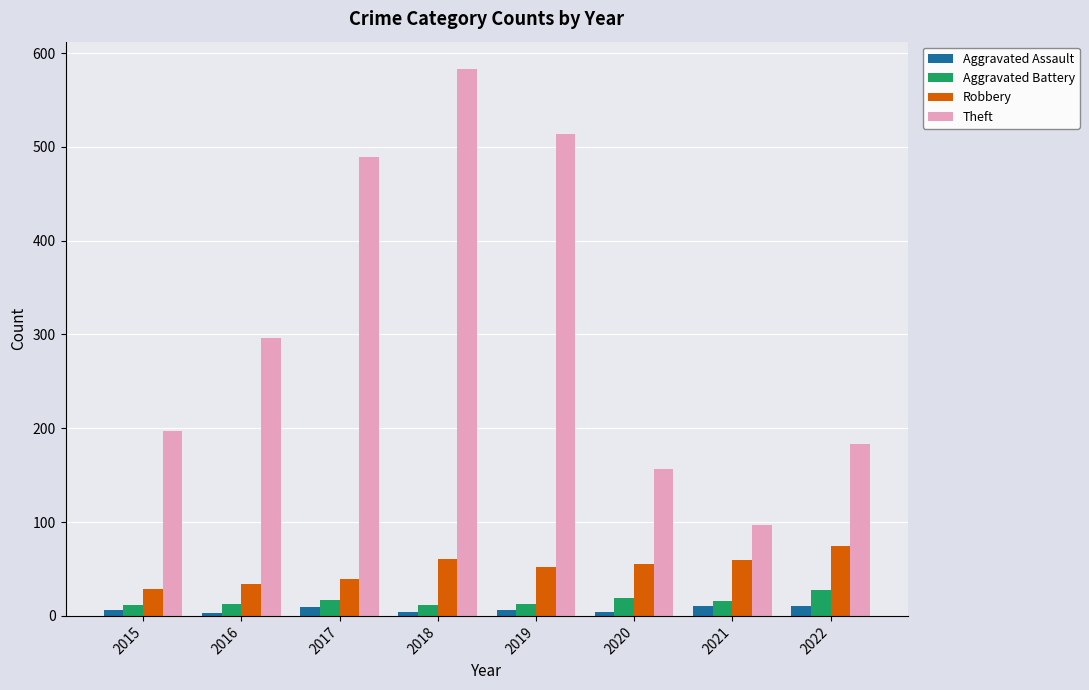

Which series has the largest total across all categories?

Theft